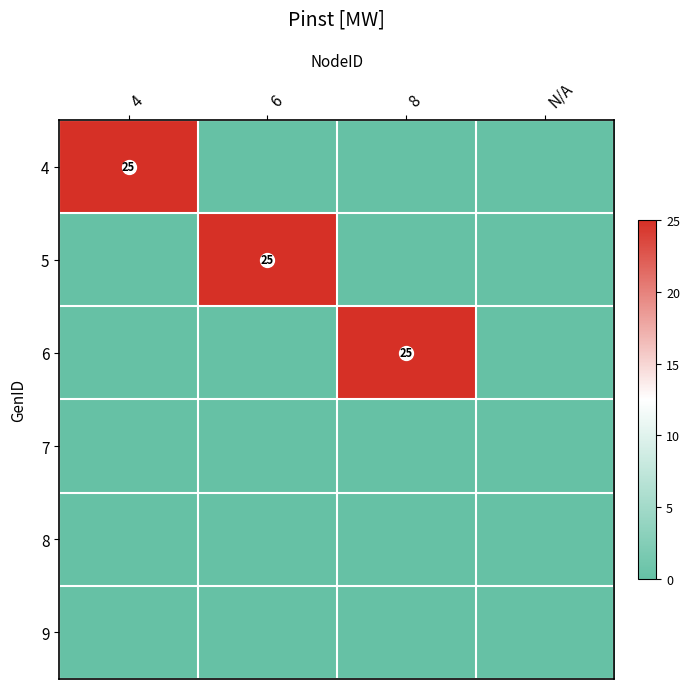

True or false: 5 has a value of 7 at 6.

False